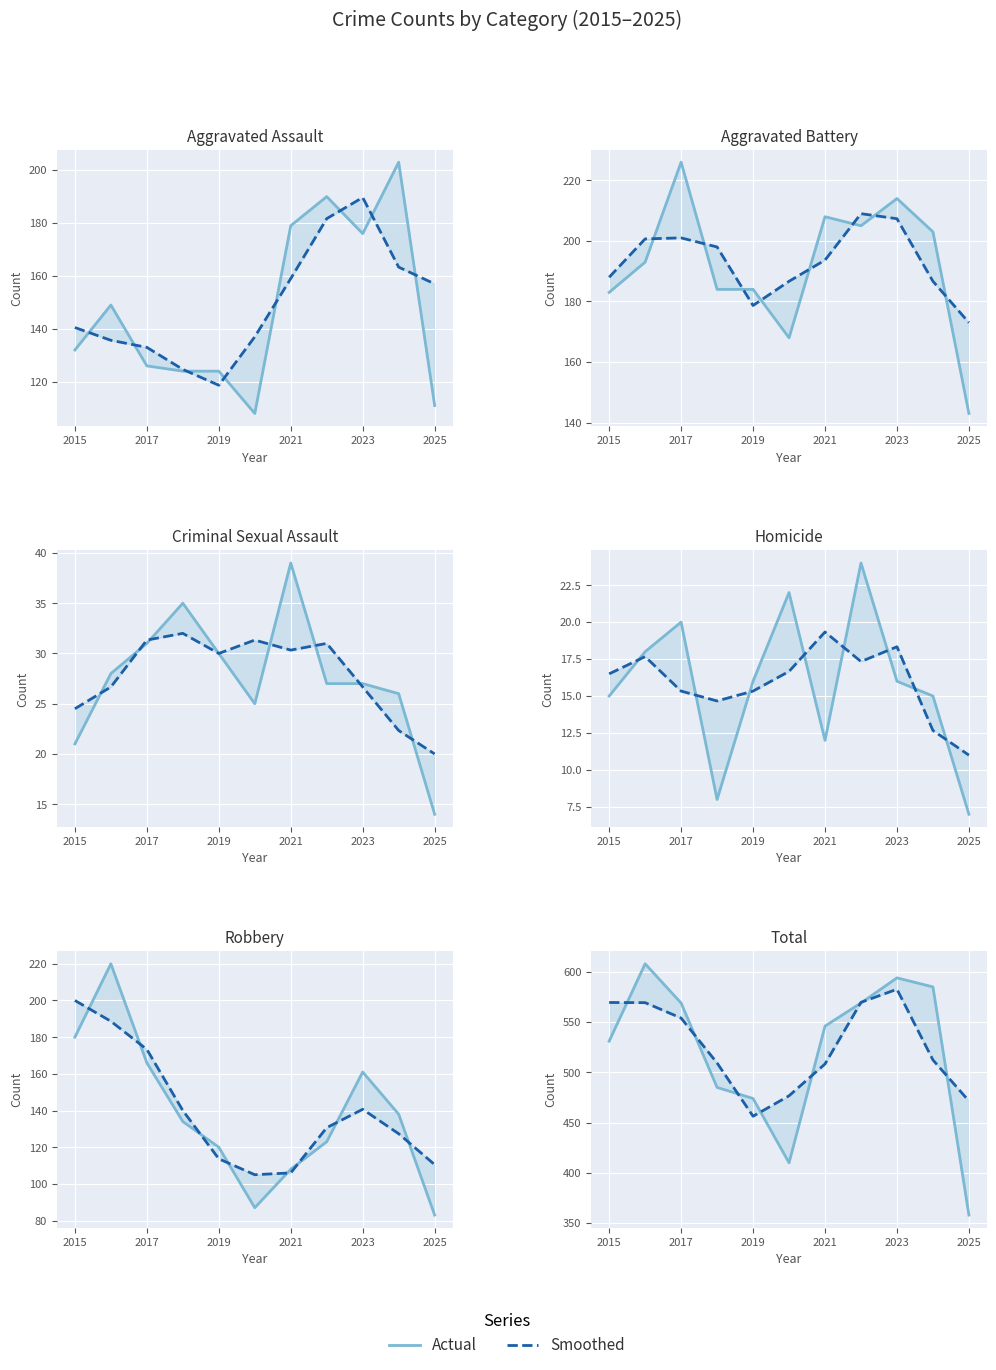

How many lines are shown in the chart?

2